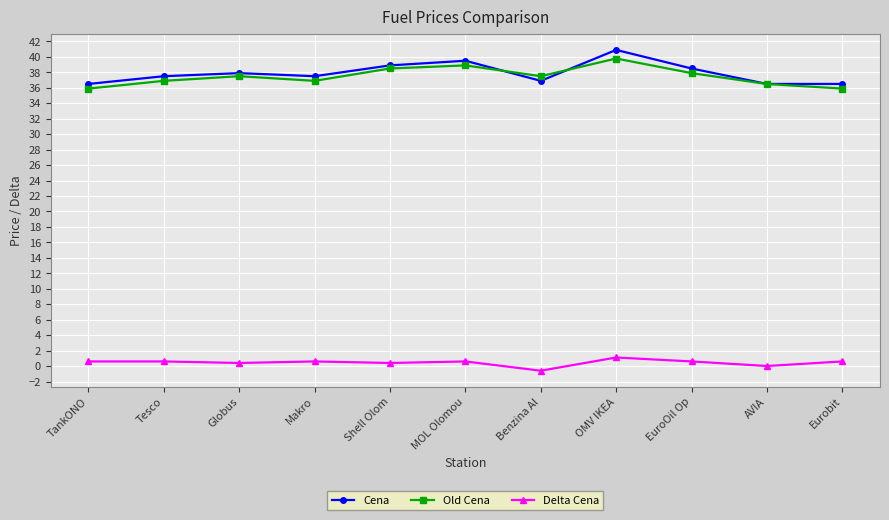

Where is Cena nearest to the value 38?

Globus